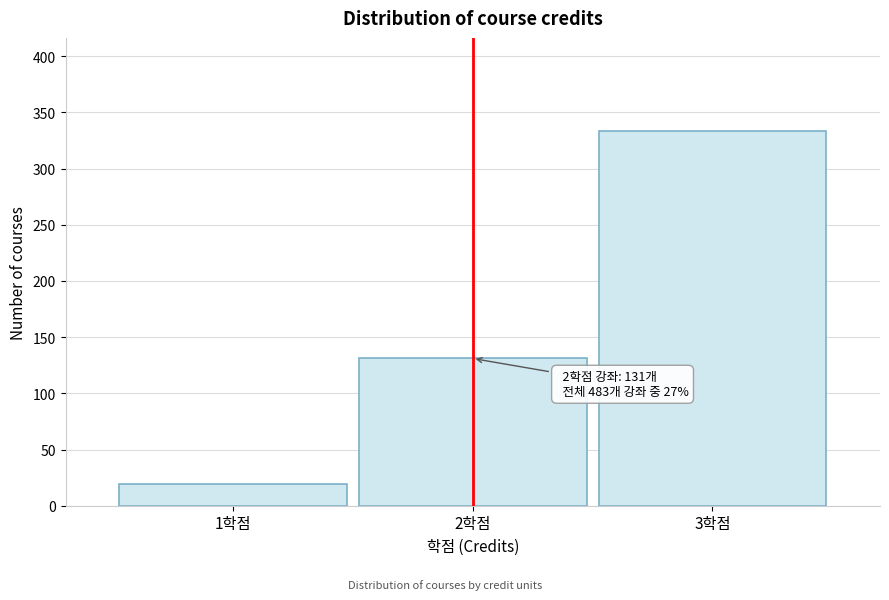

Reading right to left, transcribe all the data shown in this chart.

3학점=333	2학점=131	1학점=19